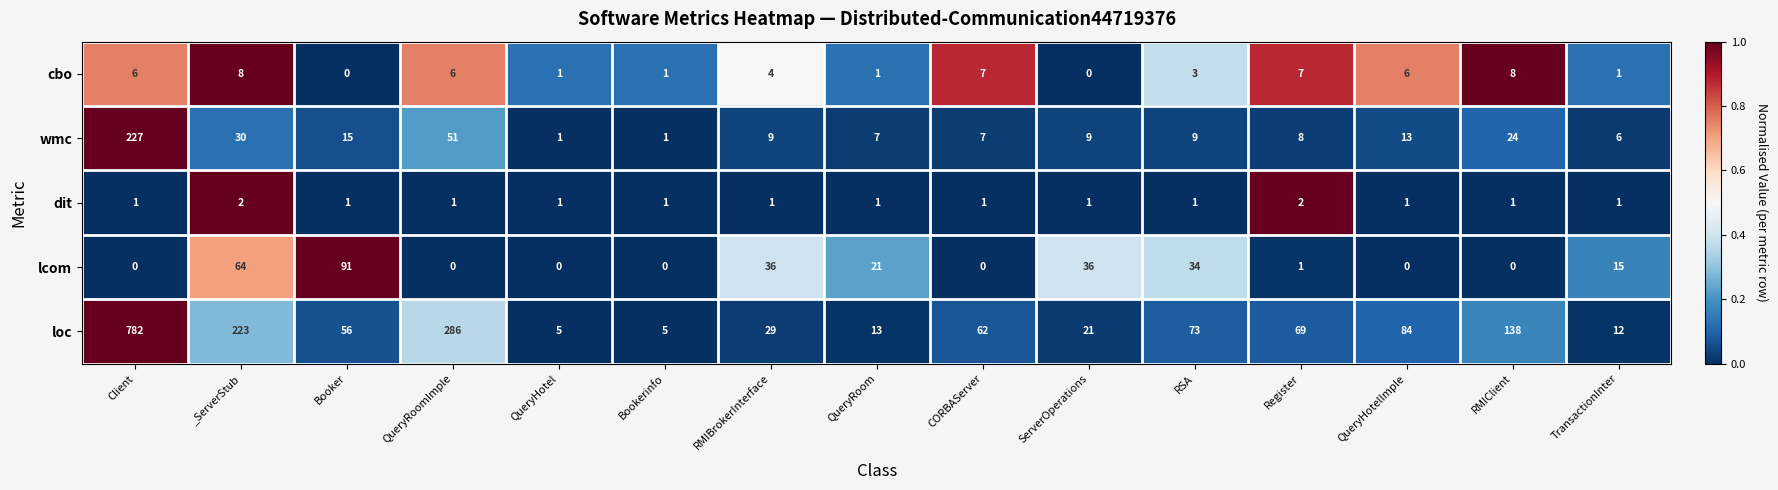

Rank the series by their maximum value, from lowest to highest.

dit, cbo, lcom, wmc, loc